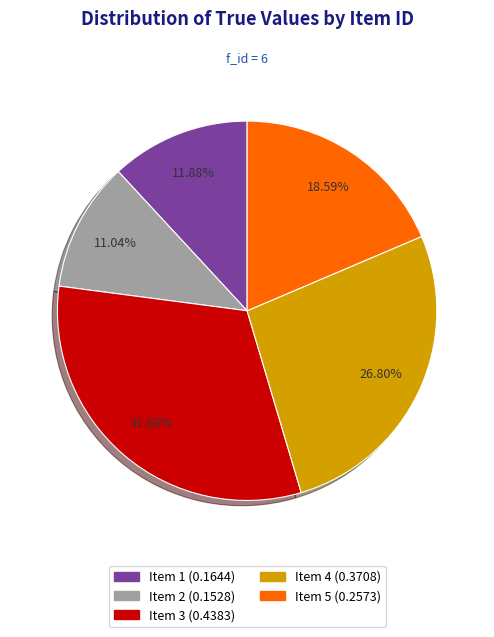

How many slices are in this pie chart?

5